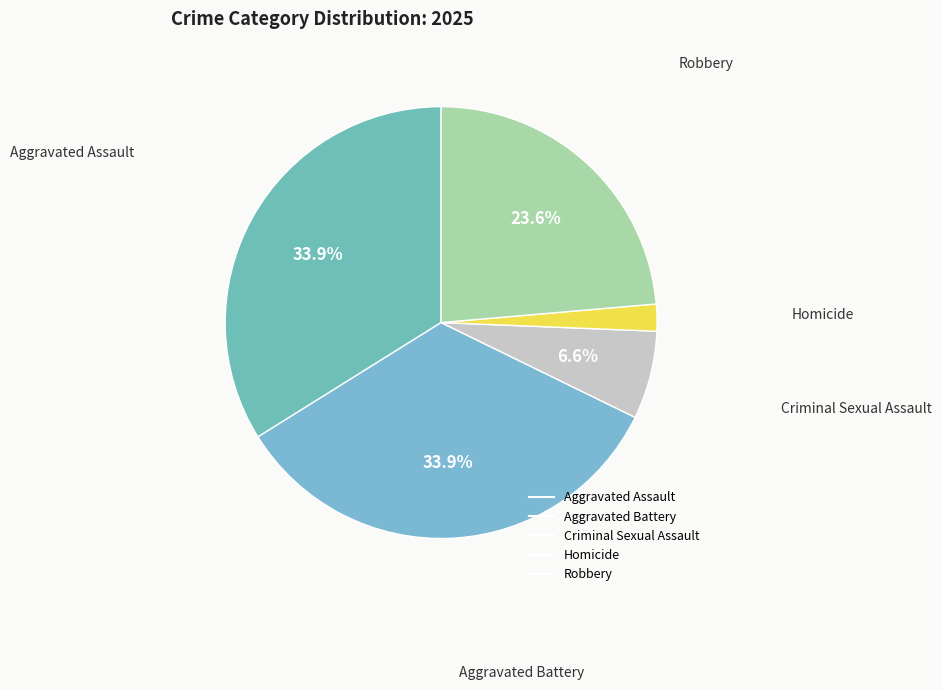

To the nearest percent, what is the difference between the largest and smallest slice percentages?

32%